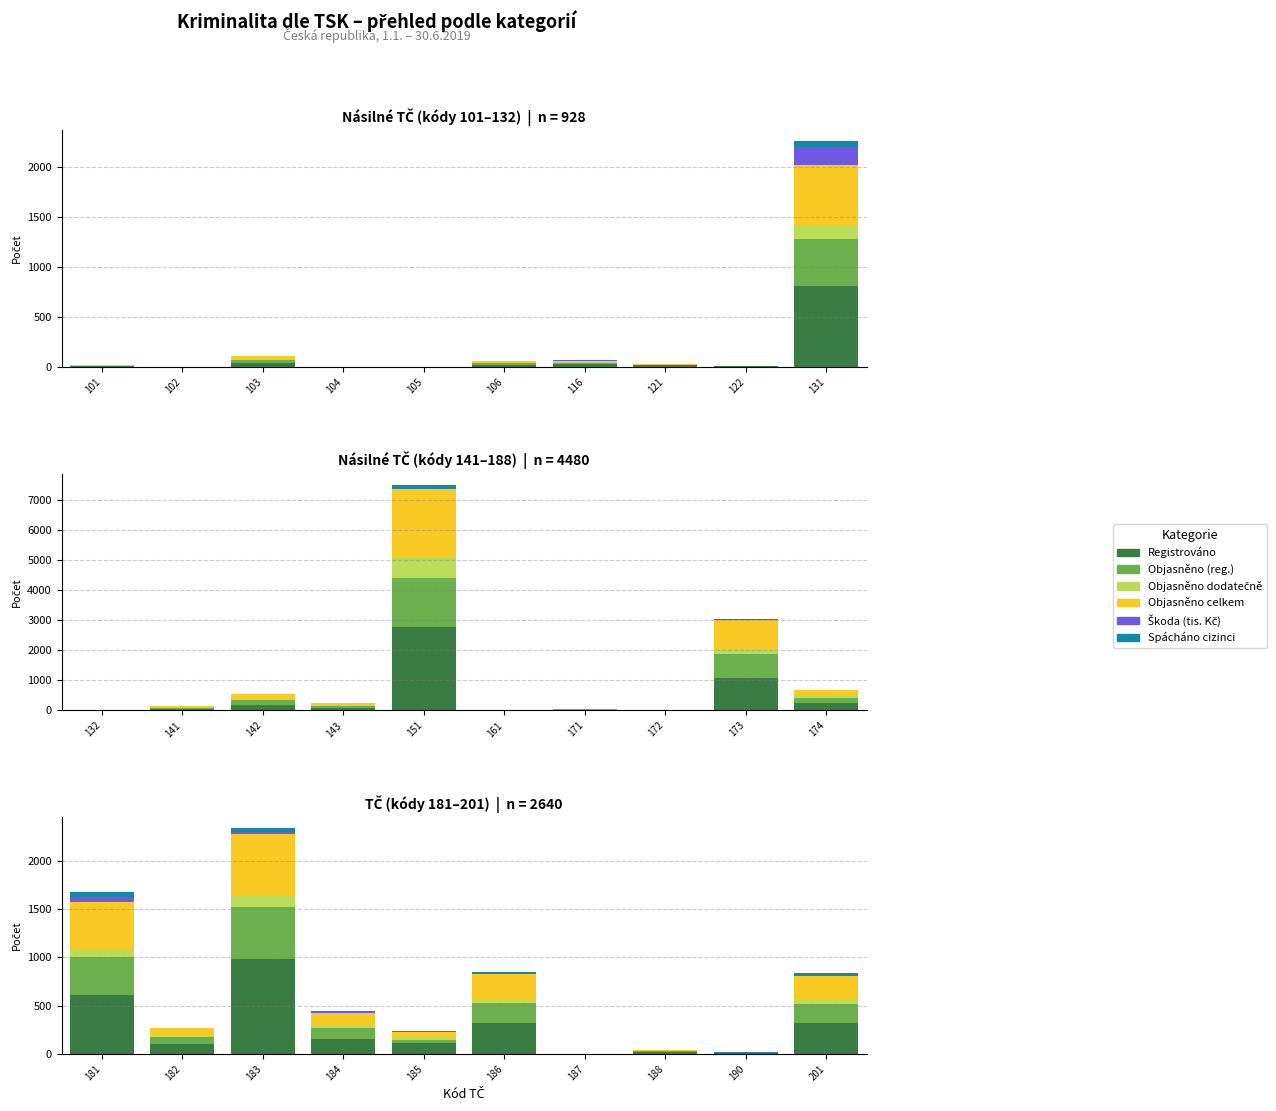

Reading left to right, what are all the values shown in this chart?

Registrováno: 609.0	101.0	987.0	157.0	110.0	320.0	1.0	19.0	11.0	325.0
Objasněno (reg.): 394.0	73.0	536.0	111.0	36.0	210.0	0.0	9.0	2.0	195.0
Objasněno dodatečně: 88.0	9.0	109.0	24.0	24.0	42.0	0.0	3.0	0.0	47.0
Objasněno celkem: 482.0	82.0	645.0	135.0	60.0	252.0	0.0	12.0	2.0	242.0
Škoda (tis. Kč): 56.3	0.0	24.2	9.3	0.0	0.0	0.0	0.2	0.0	0.3
Spácháno cizinci: 48.0	5.0	36.0	13.0	6.0	21.0	0.0	0.0	1.0	30.0